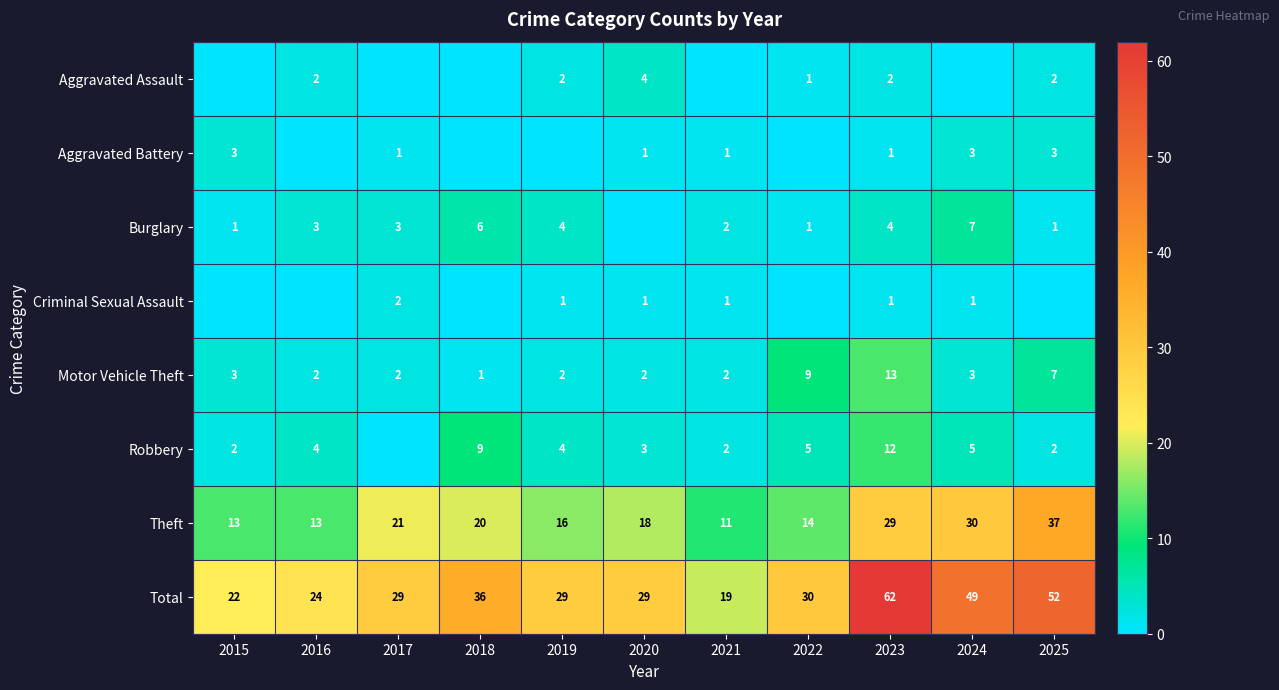

Which has a higher value, 2021 or 2020?

2020